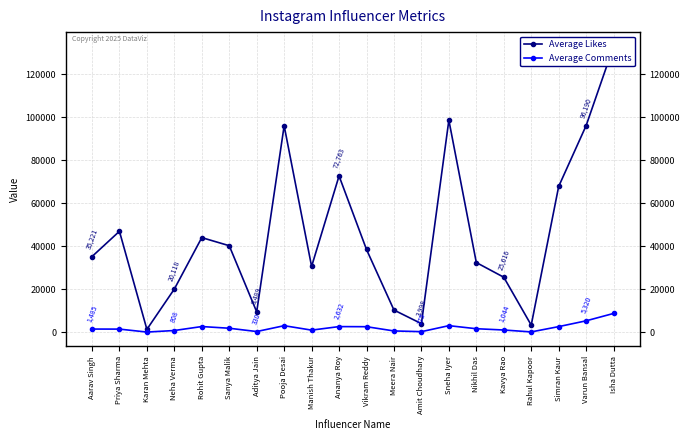

What is the difference between the maximum and minimum values in the Average Comments series?

8666